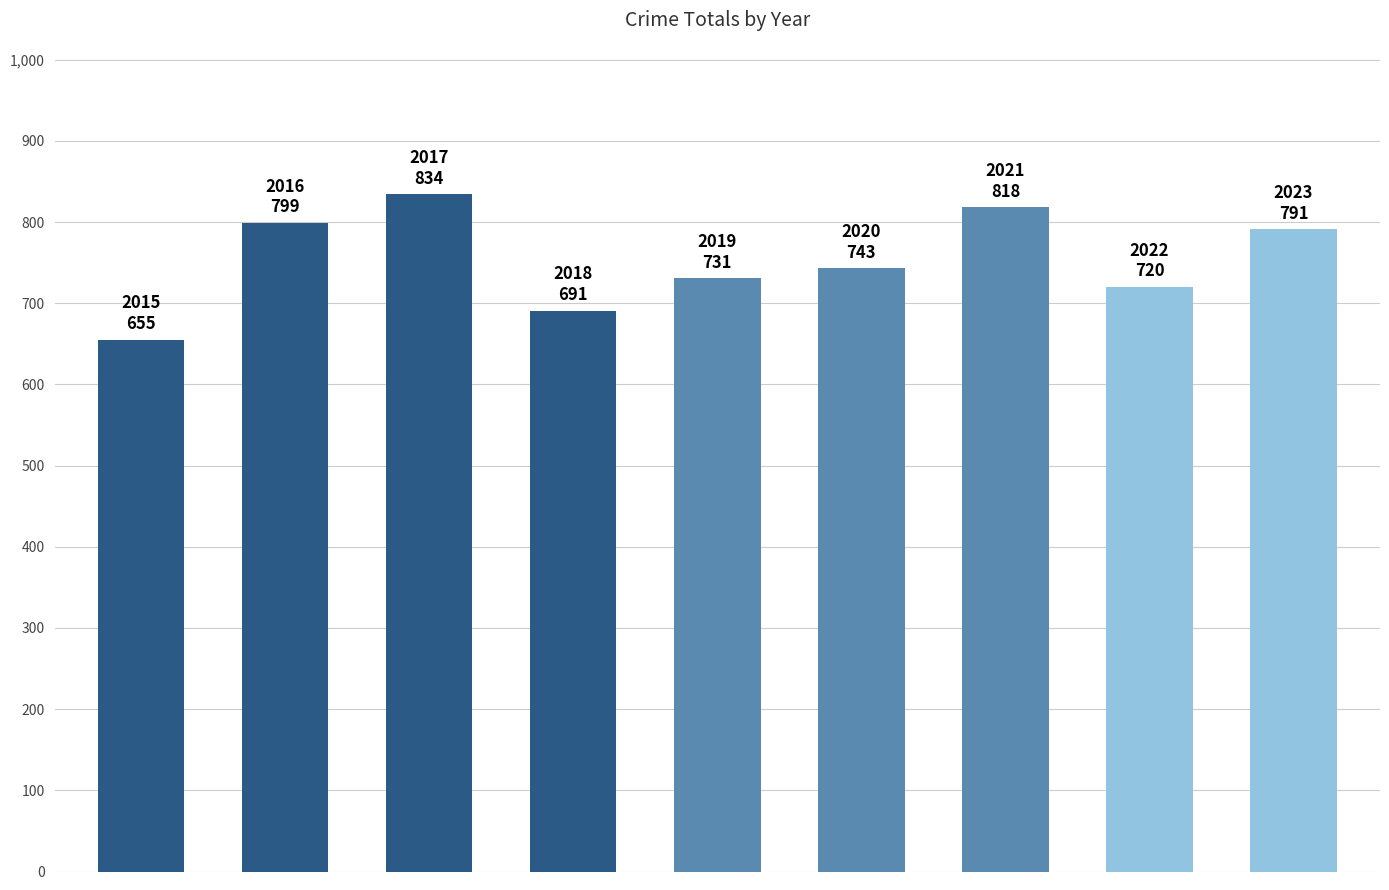

Does the chart contain stacked bars?

No